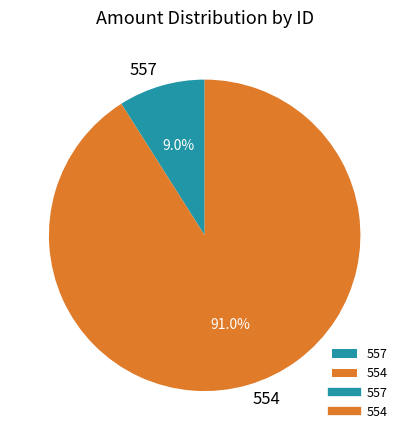

Which category has the smallest portion of the pie?

557